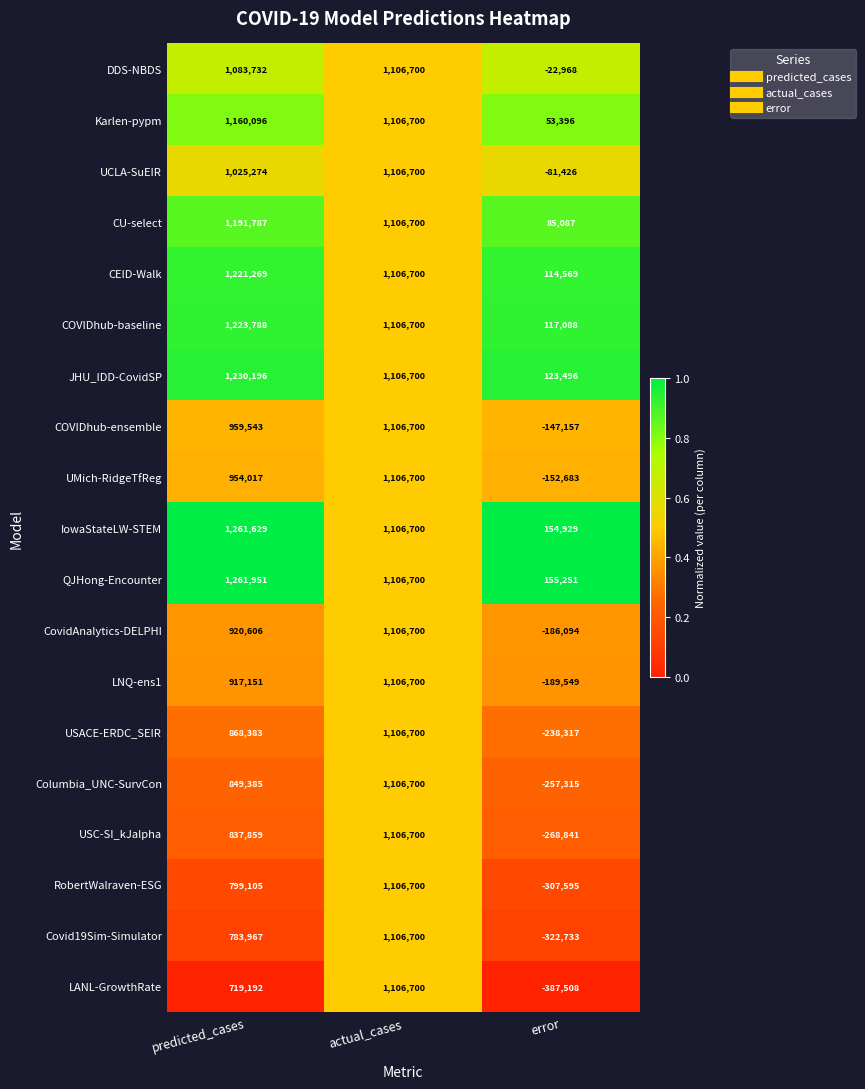

What is the total value across all series at predicted_cases?

19268930